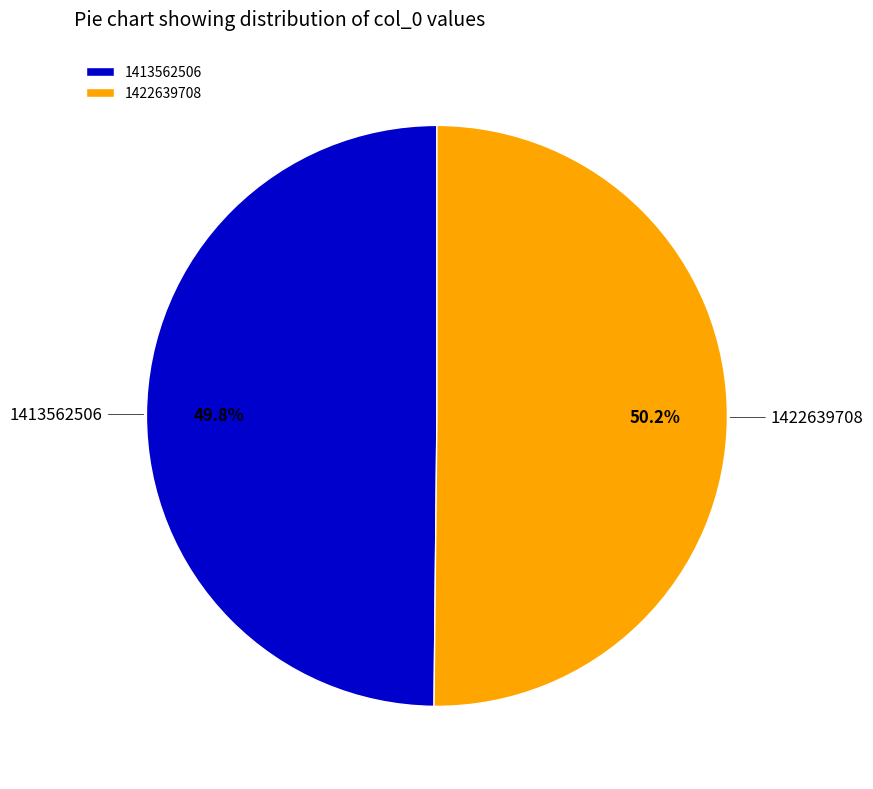

What is the ratio of the value at 1413562506 to the value at 1422639708?

1.0